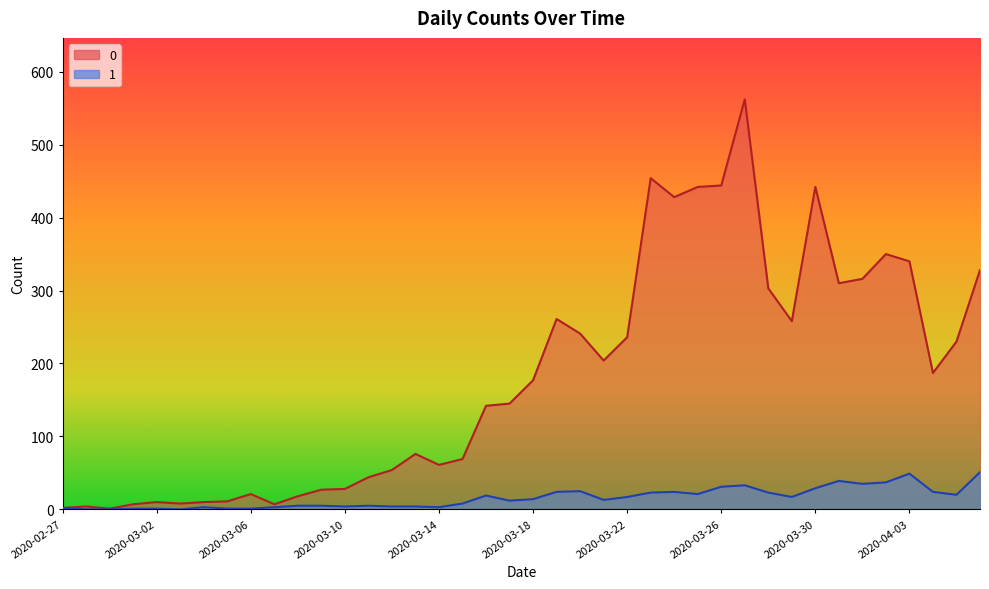

True or false: 0 and 1 intersect in this chart.

False